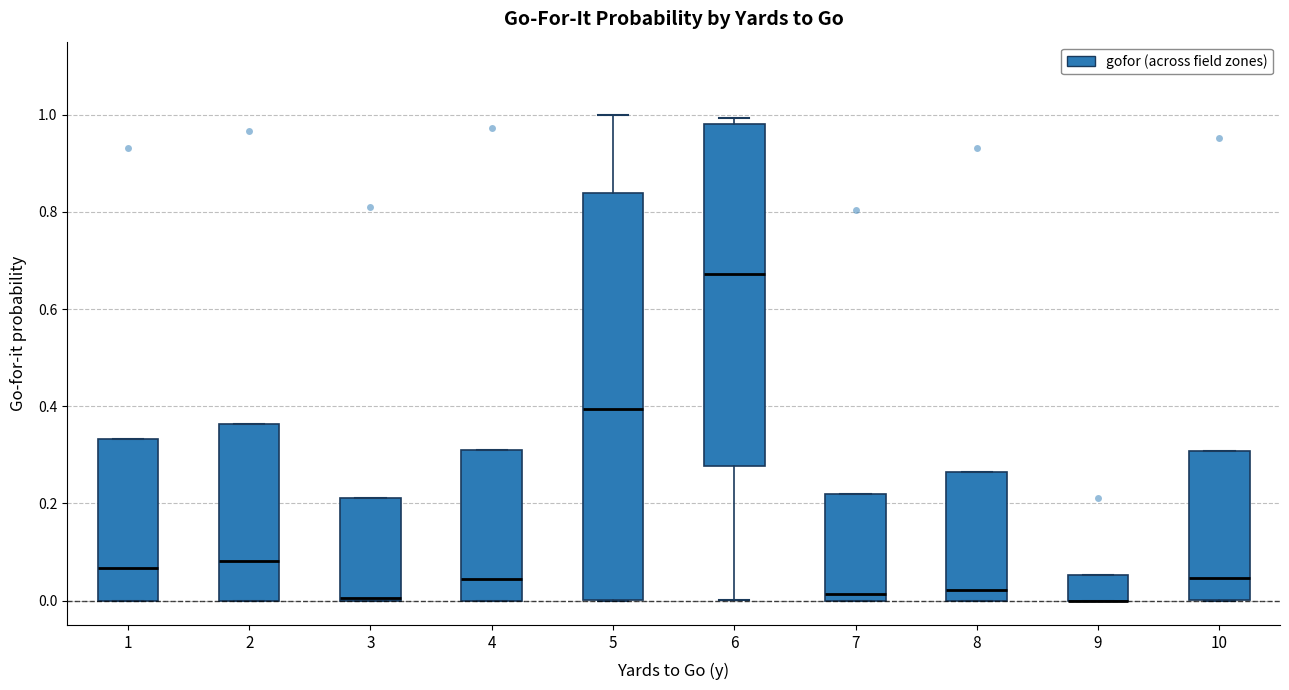

Where is the upper edge of the box at x = 5 on the y-axis? The values are not printed on the chart, so give them approximately, as read against the axis.

0.84